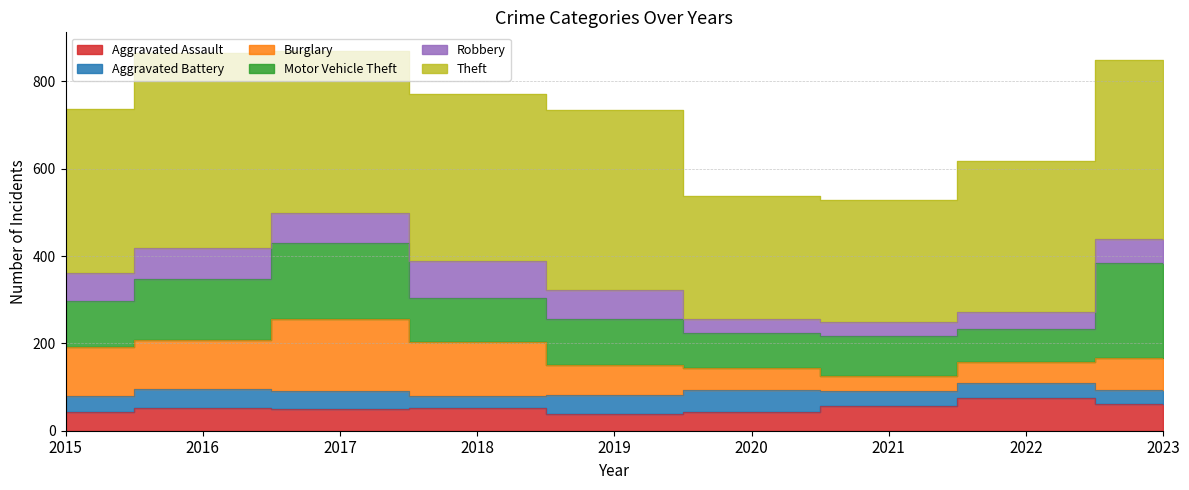

How many interior local valleys does the Motor Vehicle Theft series have?

3